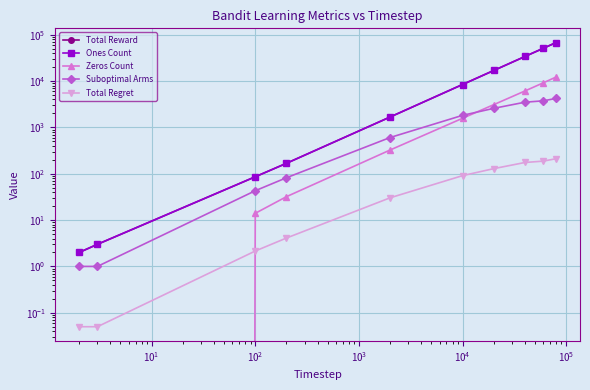

Is it true that Total Reward equals 4.0 at $\mathdefault{10^{0}}$?

False